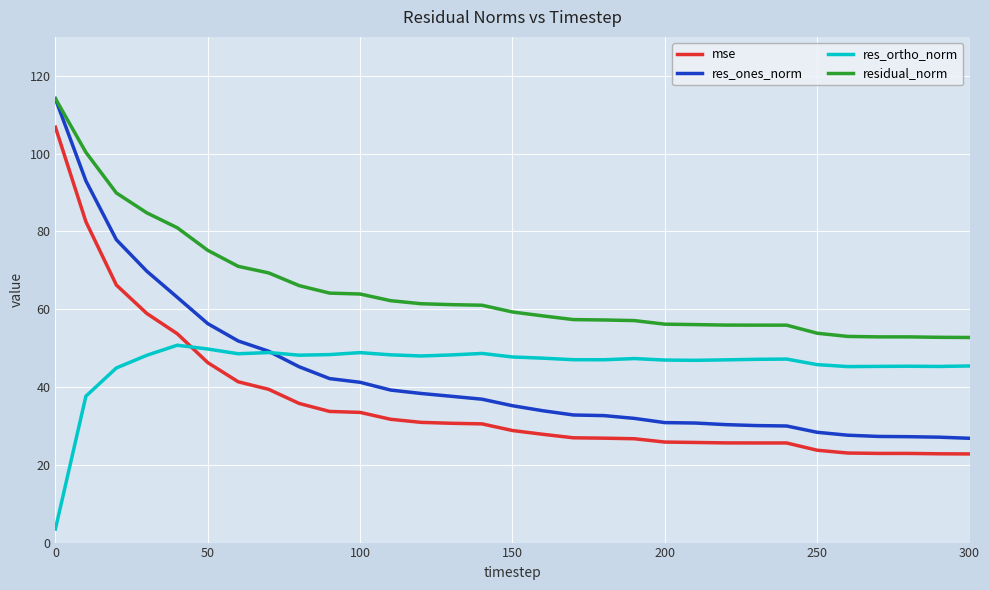

What is the highest value of the mse series?

106.8